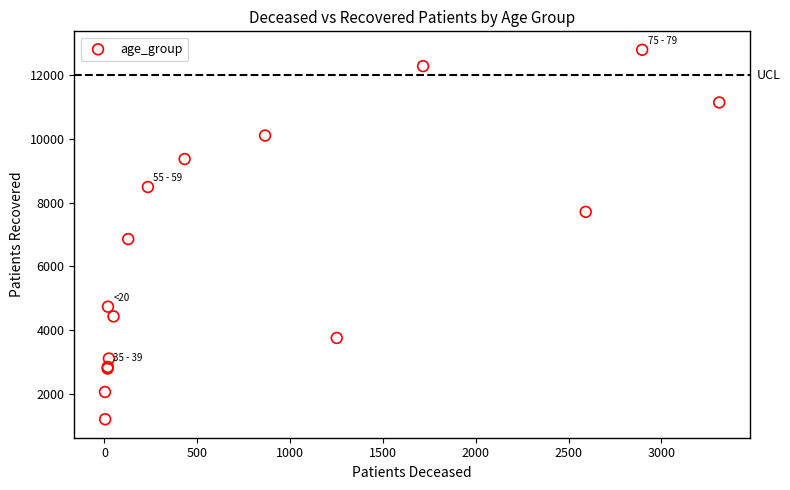

What Y value in the scatter plot is closest to 7003?

6861